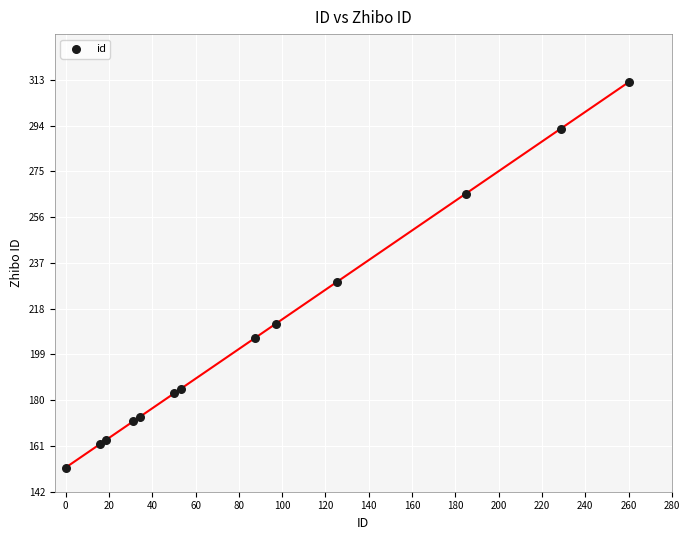

What is the range of X values (max minus min)?

260.0